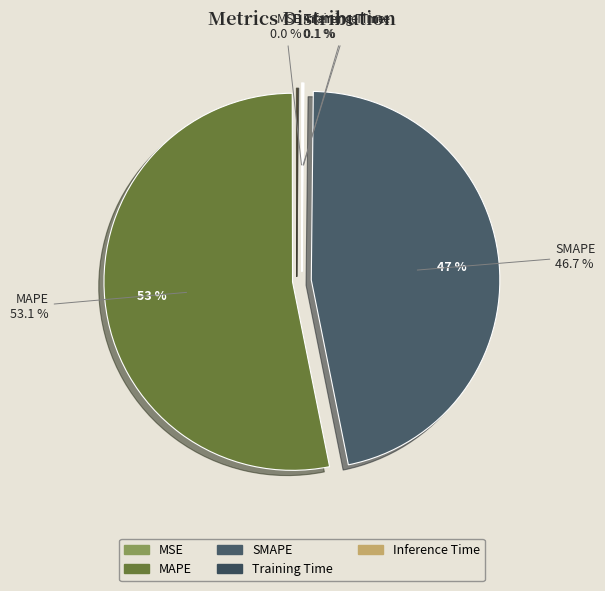

Is it true that MSE is 0% of the pie?

True